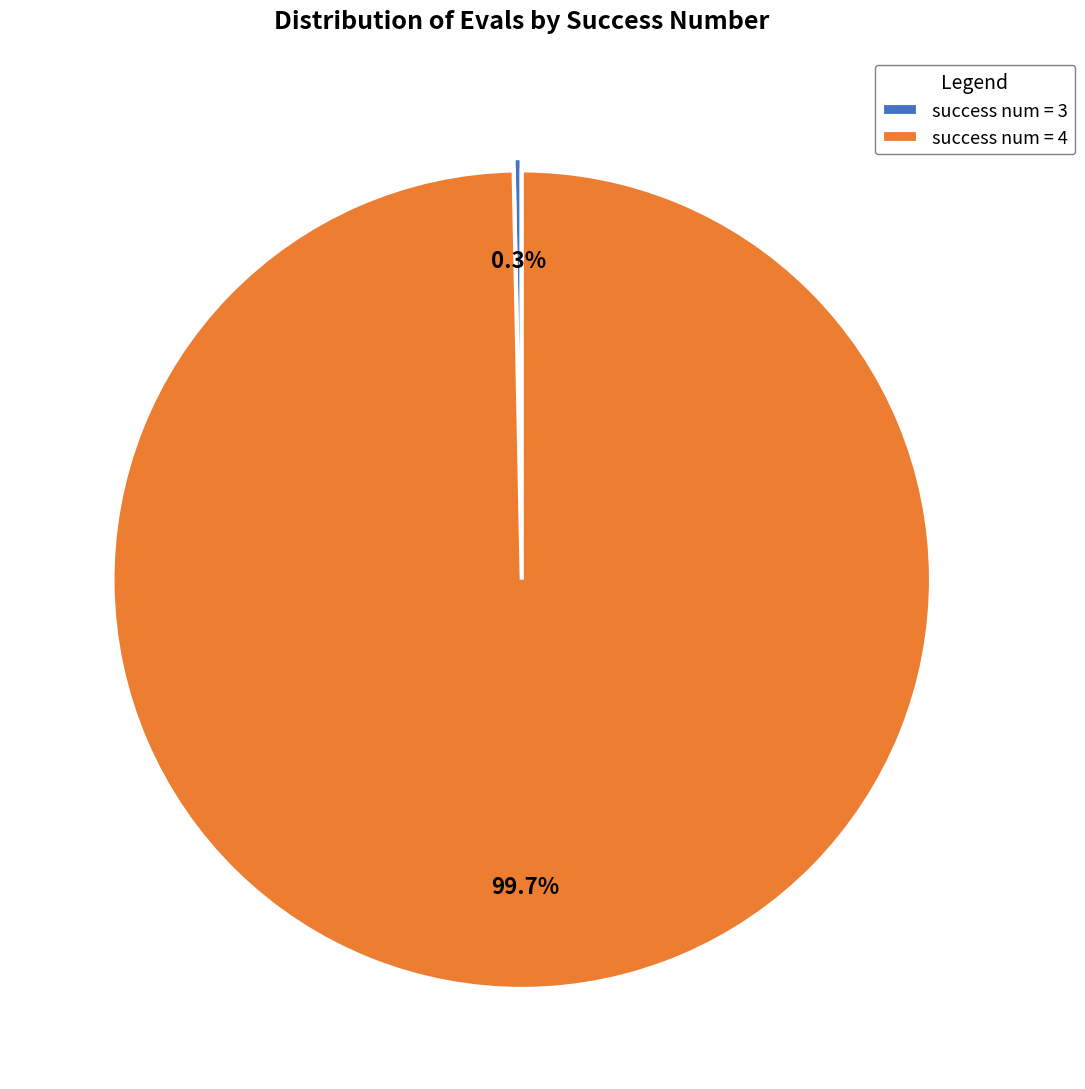

Which category has the smallest portion of the pie?

success num = 3